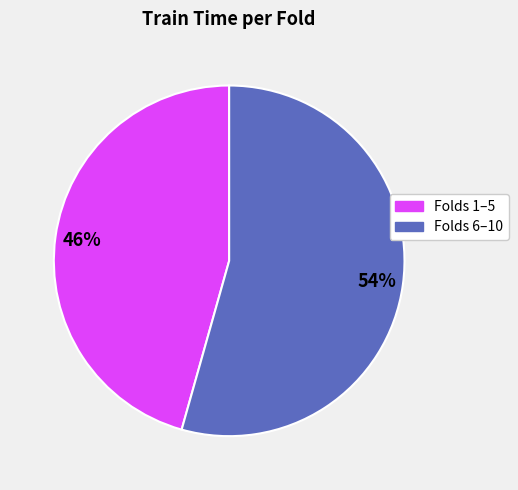

Is there a majority slice in this chart?

Yes